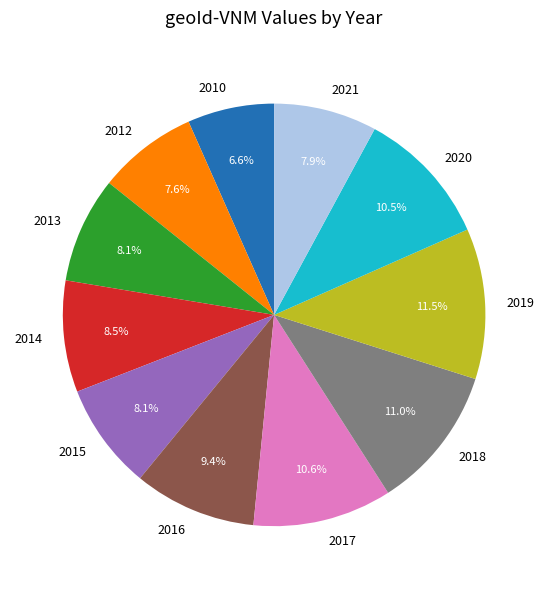

Does 2017 represent more than half of the total?

No